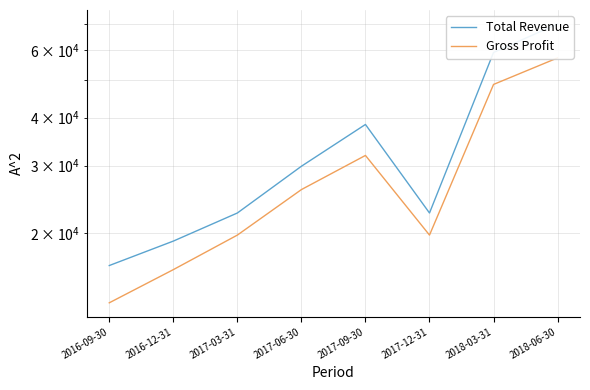

Reading left to right, list all the values displayed in this chart.

Total Revenue: 2016-09-30=16500	2016-12-31=19100	2017-03-31=22600	2017-06-30=29900	2017-09-30=38400	2017-12-31=22600	2018-03-31=59100	2018-06-30=70100
Gross Profit: 2016-09-30=13200	2016-12-31=16100	2017-03-31=19800	2017-06-30=26000	2017-09-30=31900	2017-12-31=19800	2018-03-31=48800	2018-06-30=57200